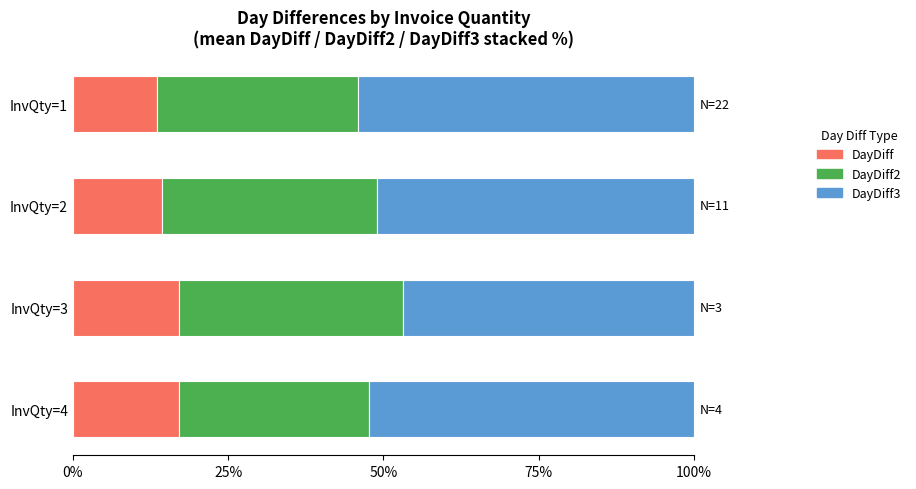

How many data points in DayDiff are above 17?

2